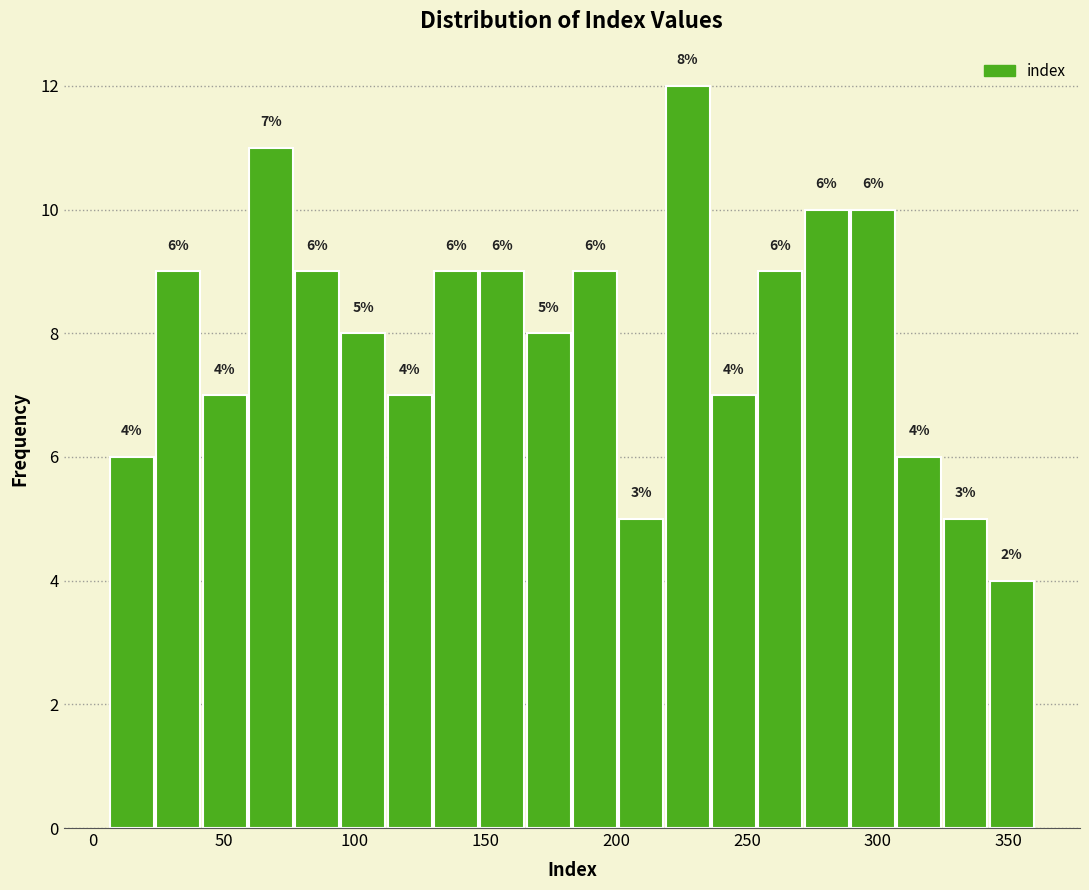

Read against the x-axis, roughly where is the centre of the tallest bar?

225